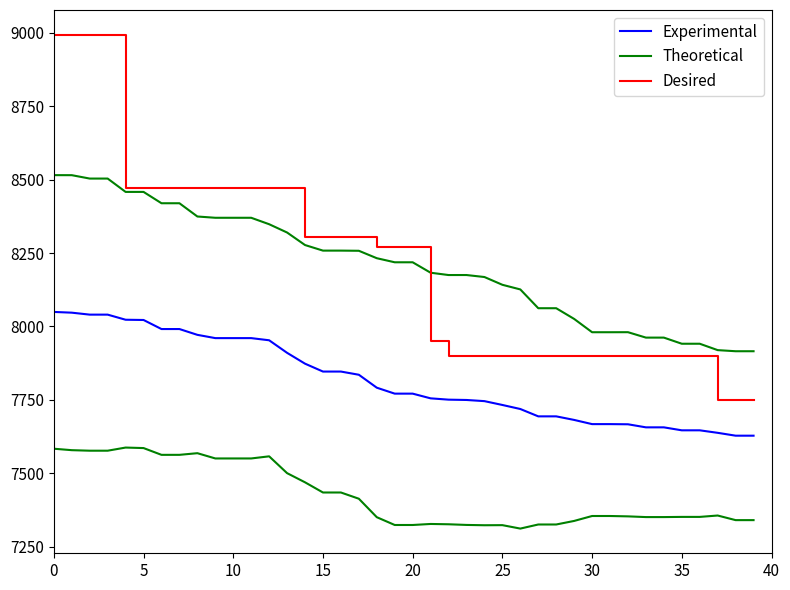

Which series has the largest range (max minus min)?

Desired